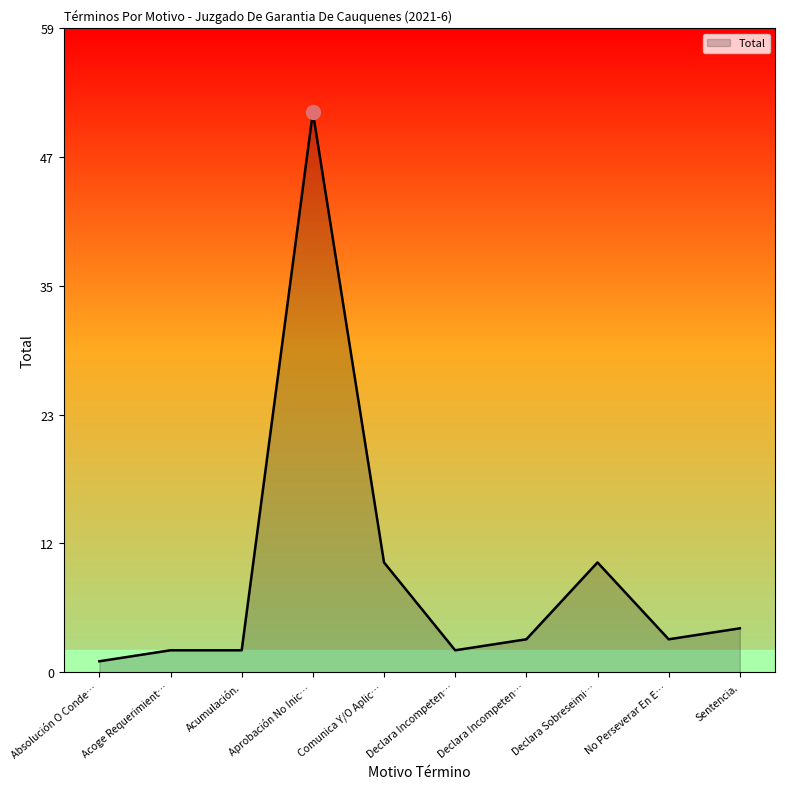

Is this an area chart (filled region under the line)?

Yes